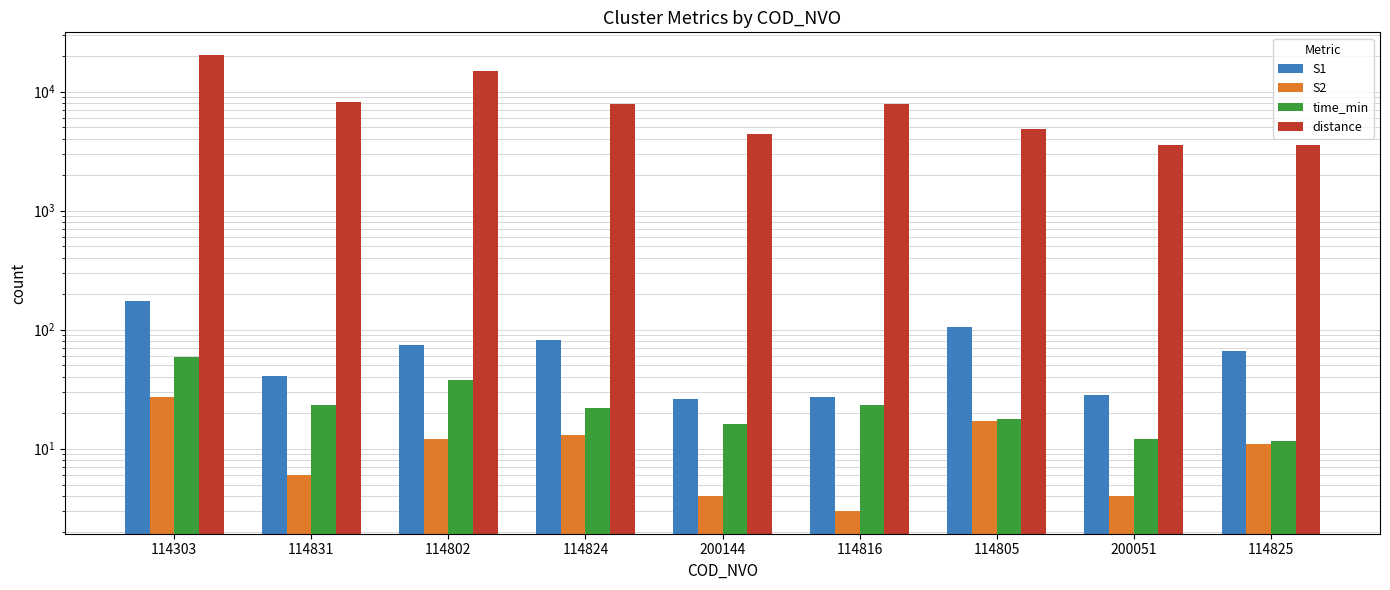

At which category does the chart reach its peak across all series?

114303